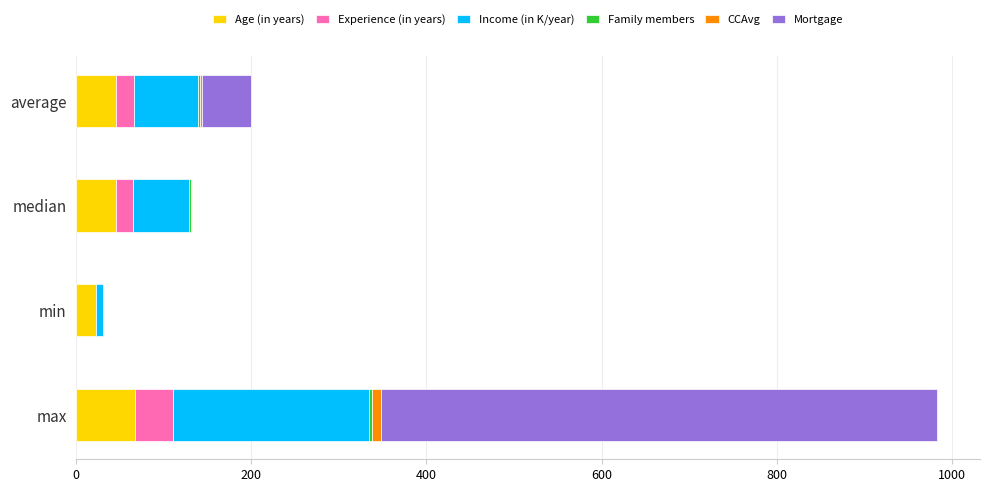

What is the sum of all Age (in years) values?

180.3